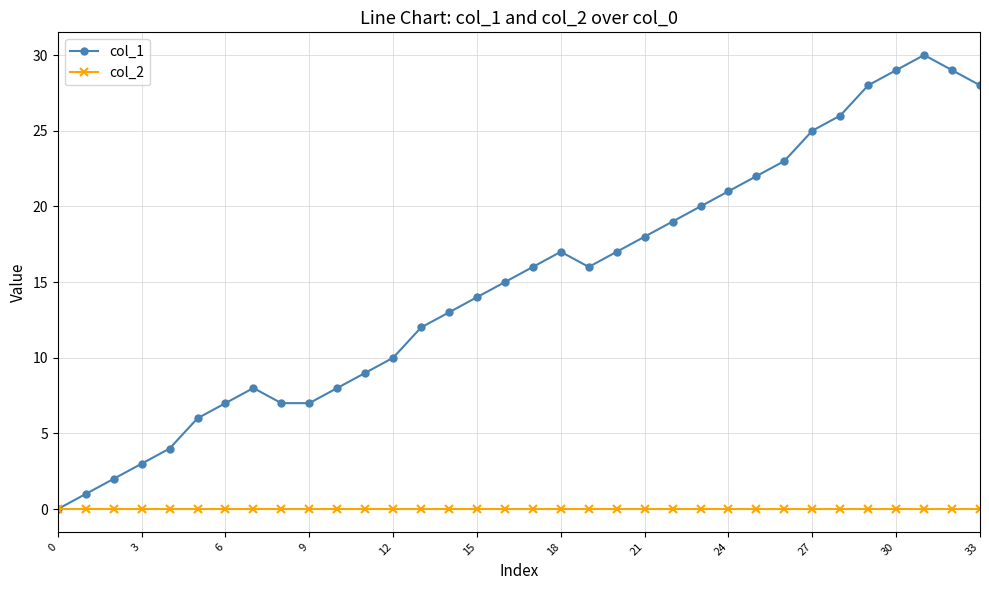

Which series has the widest spread of values?

col_1